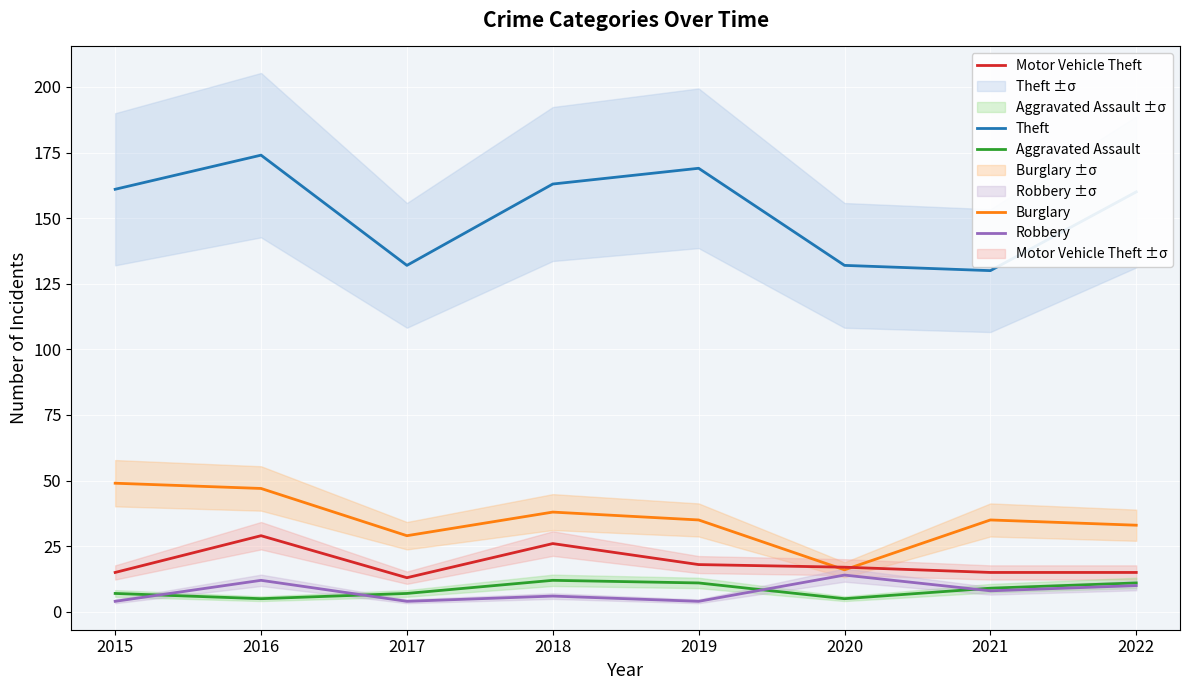

At how many categories does at least one series exceed 36?

8